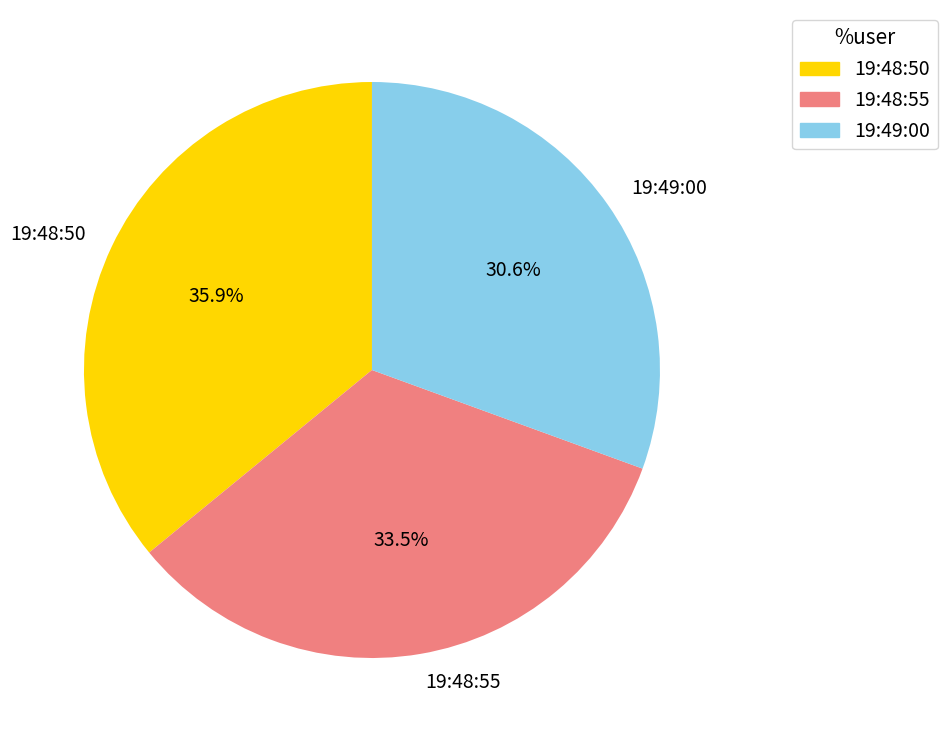

To the nearest percent, what portion does 19:49:00 represent?

31%